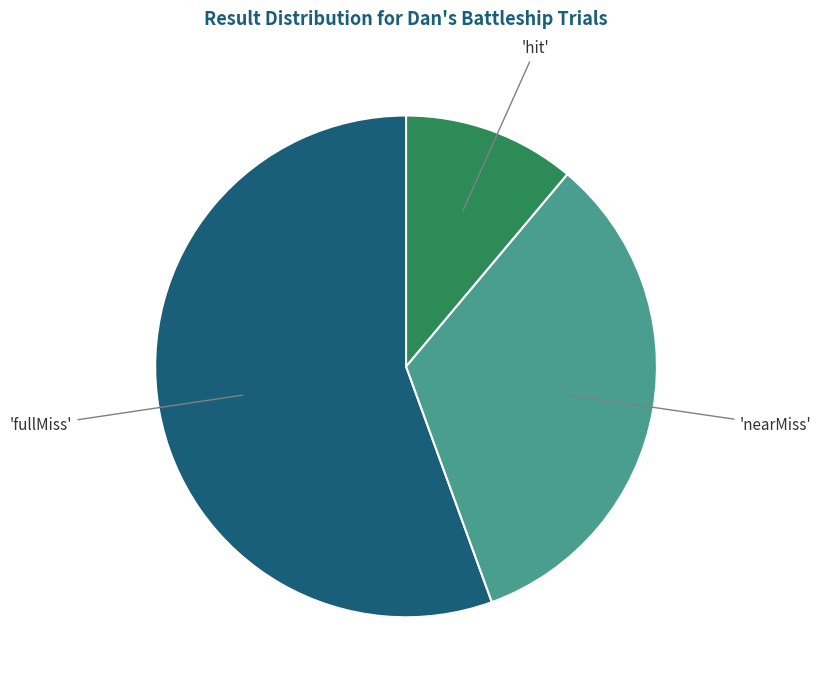

The 'hit' slice represents 17% of the pie. True or false?

False